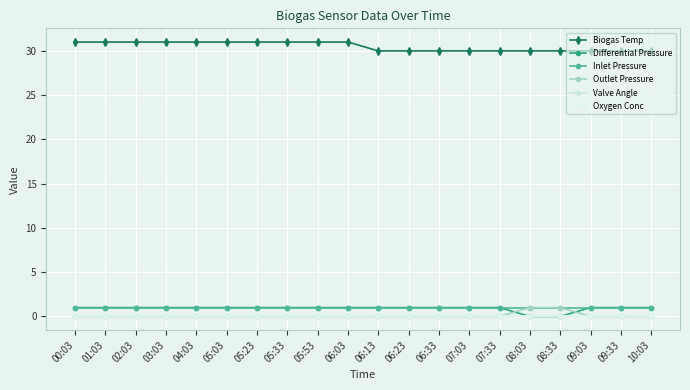

Is this an area chart (filled region under the line)?

No